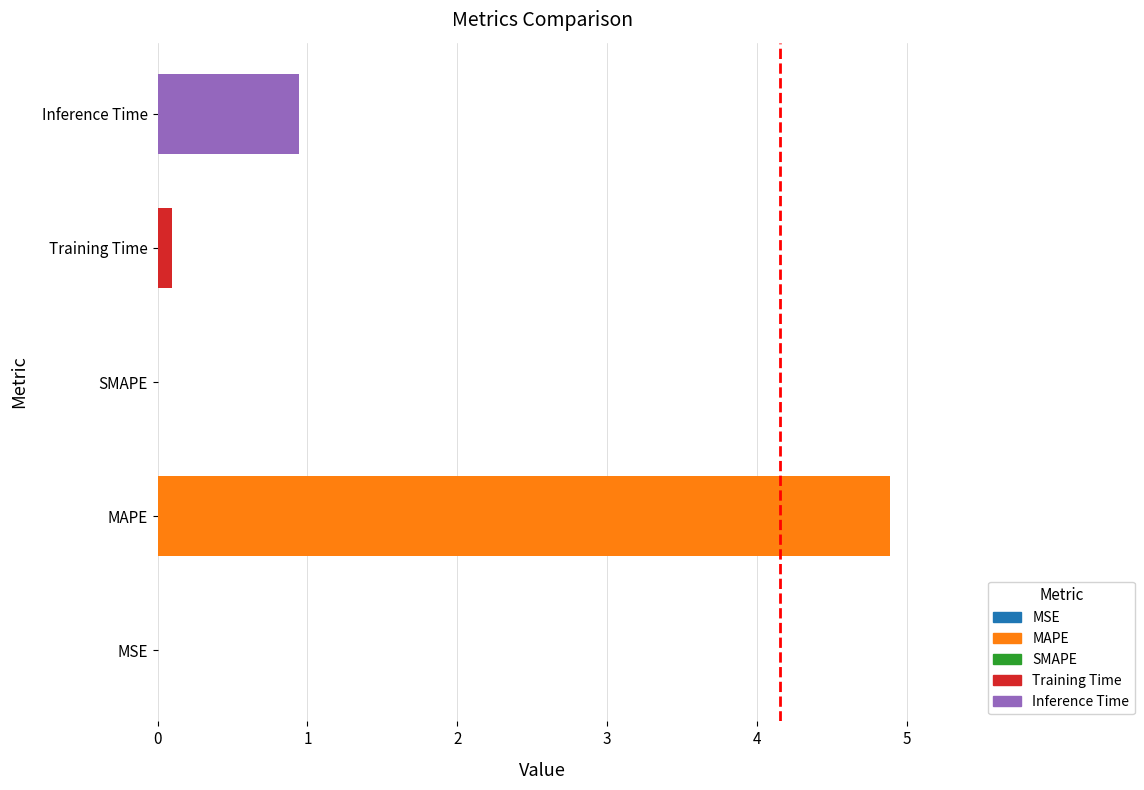

What is the approximate value at Training Time?

0.1